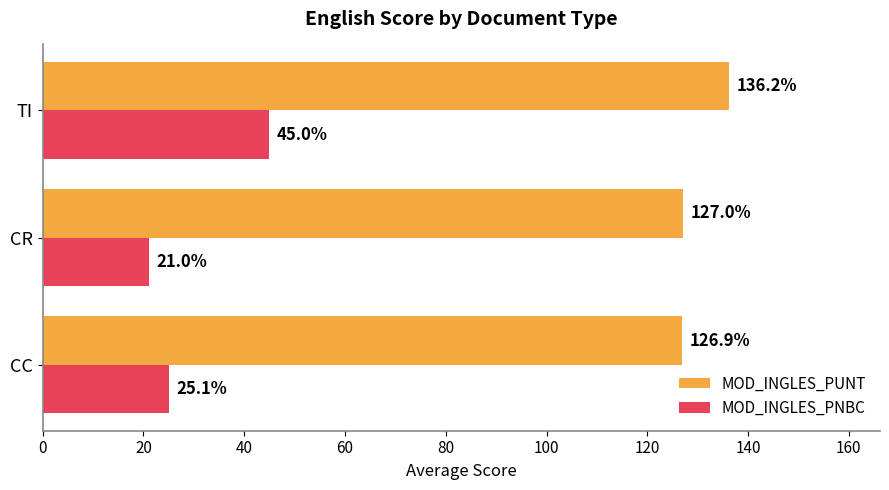

The value of MOD_INGLES_PNBC at CC is 38.6. True or false?

False